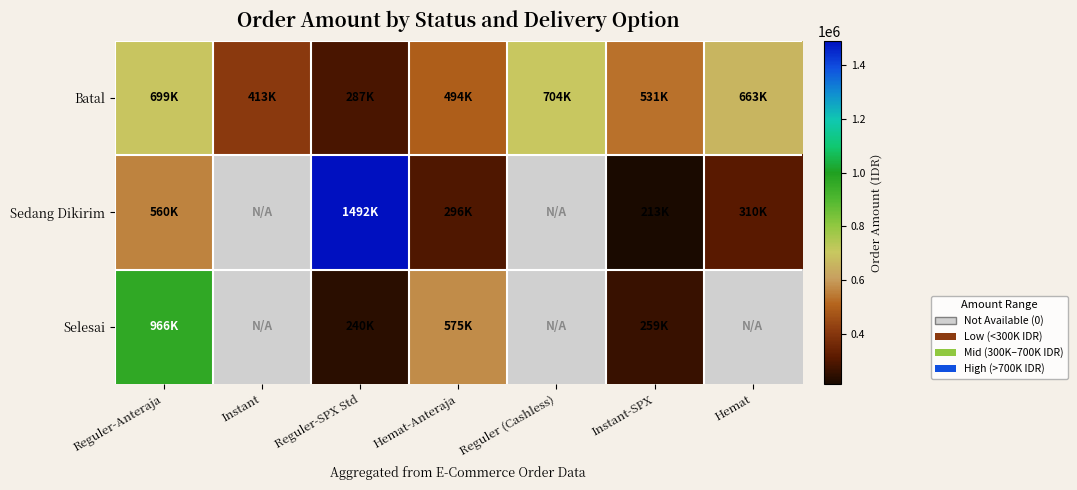

Where is Sedang Dikirim nearest to the value 852668?

Reguler-Anteraja